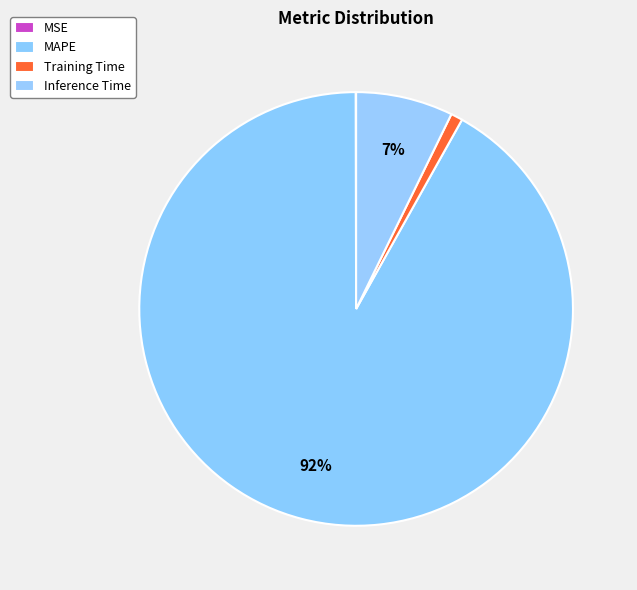

Which slice is the largest?

MAPE